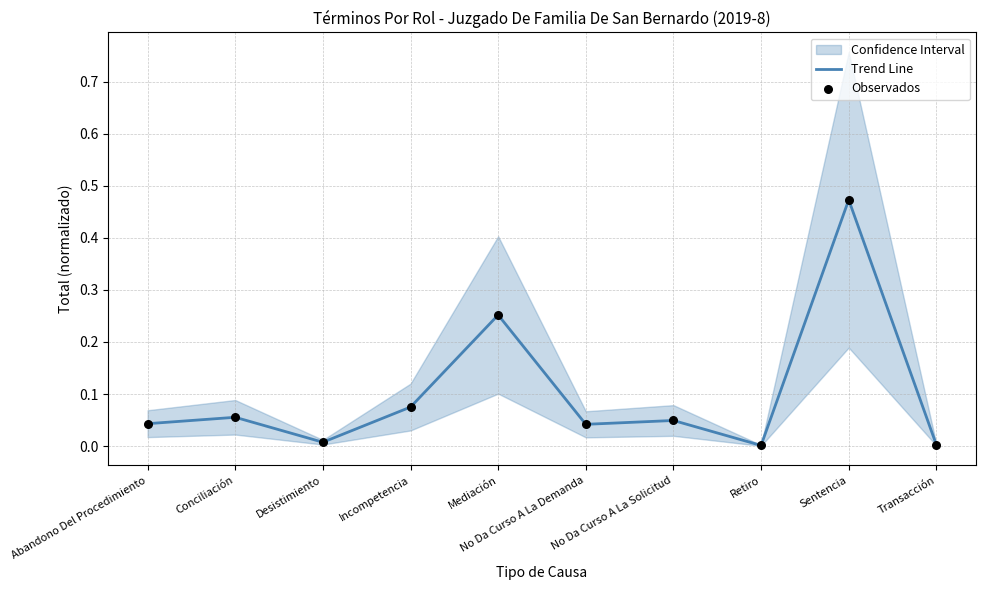

At which category is the sum across all series the highest?

Sentencia